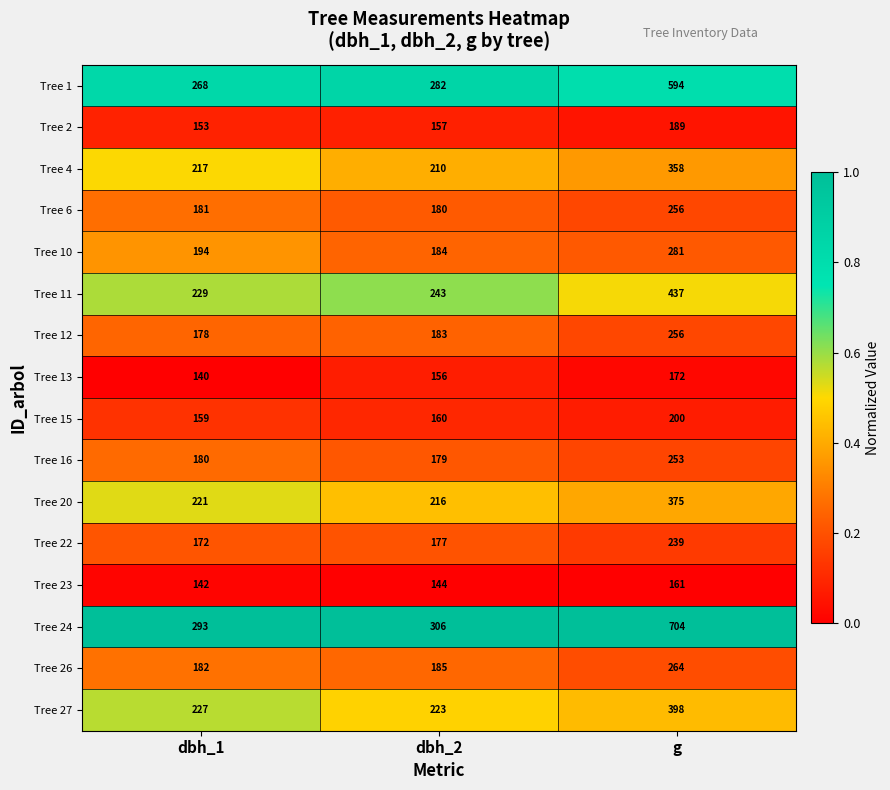

What is the difference between the Tree 4 values at dbh_1 and g?

141